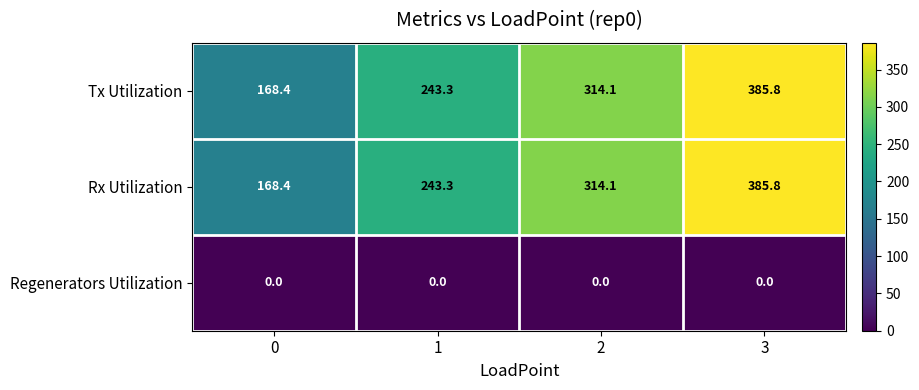

Read the Tx Utilization value at 3.

385.8